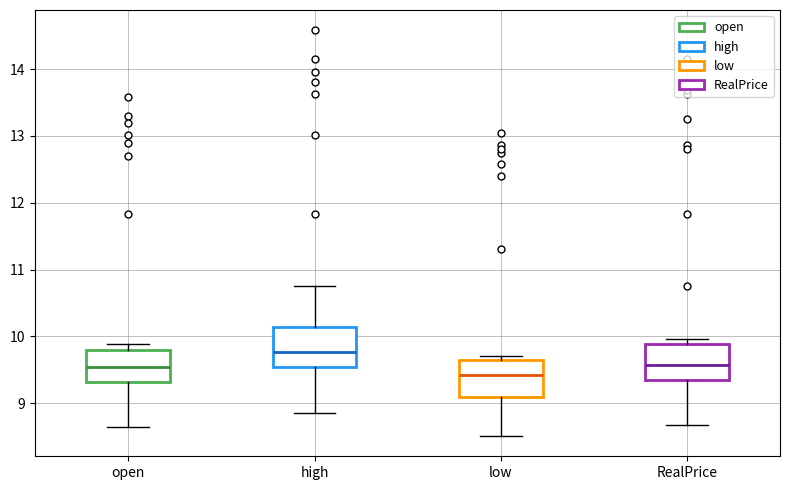

Reading left to right, transcribe this box plot: for each box, give where its median line is, the range the box spans, and where its two whiskers end, as read against the y-axis. The values are not printed on the chart, so give them approximately, as read against the axis.

open: median 9.5, box 9.3 to 9.8, whiskers 8.6 to 9.9
high: median 9.8, box 9.5 to 10.1, whiskers 8.9 to 10.8
low: median 9.4, box 9.1 to 9.7, whiskers 8.5 to 9.7 (just above the box's upper edge)
RealPrice: median 9.6, box 9.4 to 9.9, whiskers 8.7 to 10.0